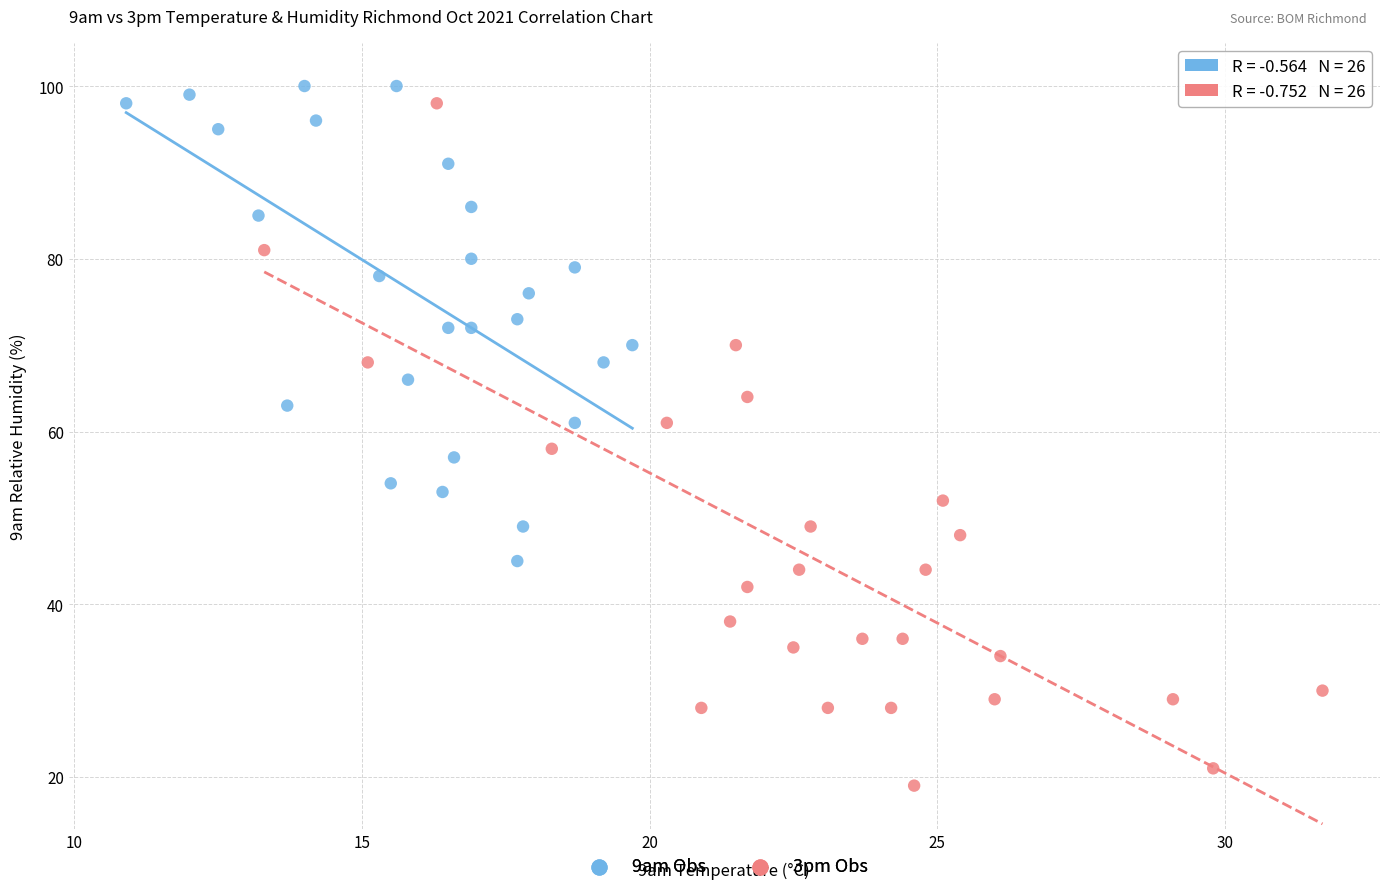

Which series contains the lowest Y value?

3pm Obs